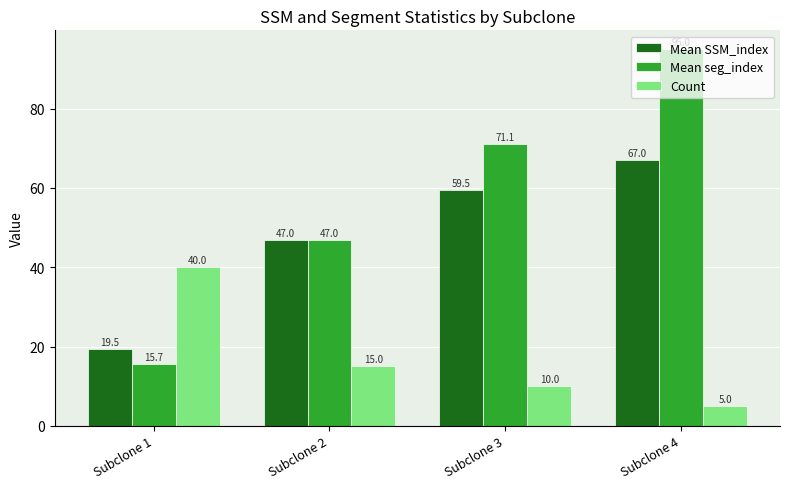

Is the value of Mean seg_index at Subclone 3 greater than the value of Count at Subclone 2?

Yes